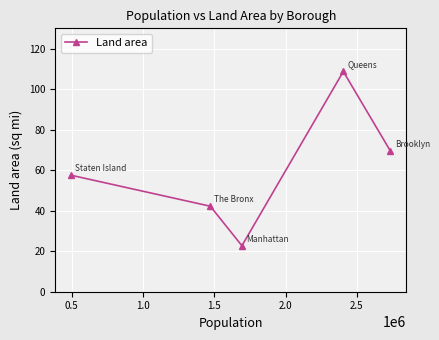

What is the difference between the maximum and second lowest values?

66.5